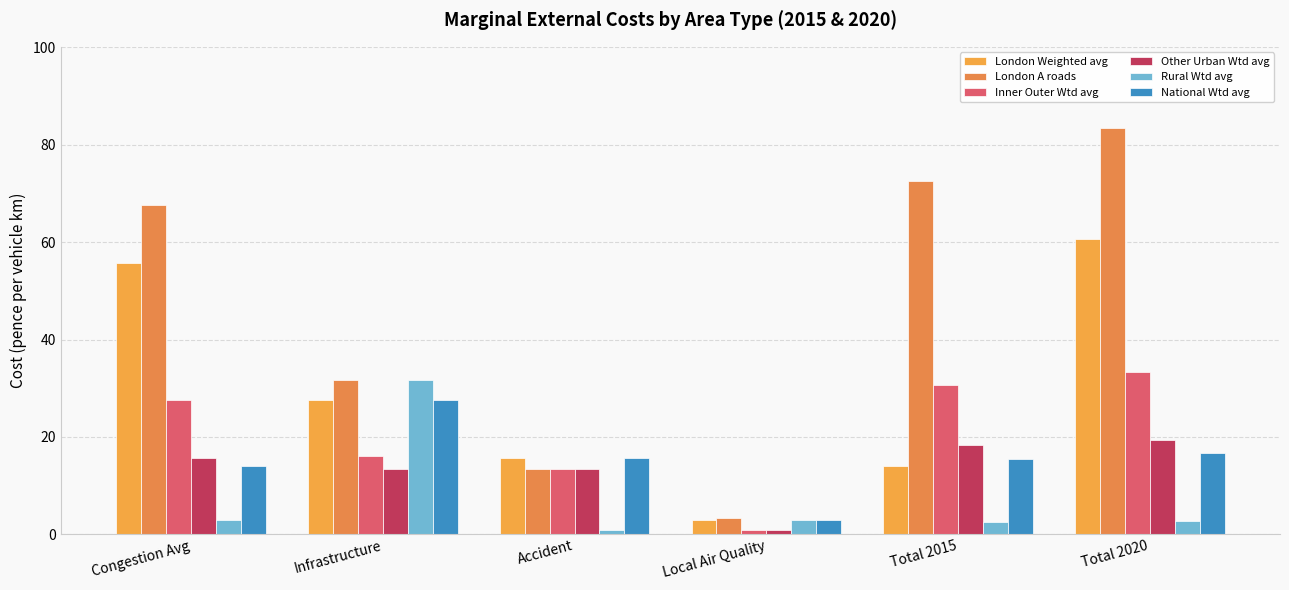

Reading left to right, extract all data points from this chart.

London Weighted avg: 55.7	27.5	15.6	2.9	14.0	60.6
London A roads: 67.6	31.7	13.3	3.3	72.5	83.4
Inner Outer Wtd avg: 27.5	16.0	13.4	1.0	30.6	33.3
Other Urban Wtd avg: 15.6	13.3	13.4	1.0	18.4	19.4
Rural Wtd avg: 2.9	31.7	1.0	2.9	2.6	2.7
National Wtd avg: 14.0	27.5	15.6	2.9	15.5	16.8